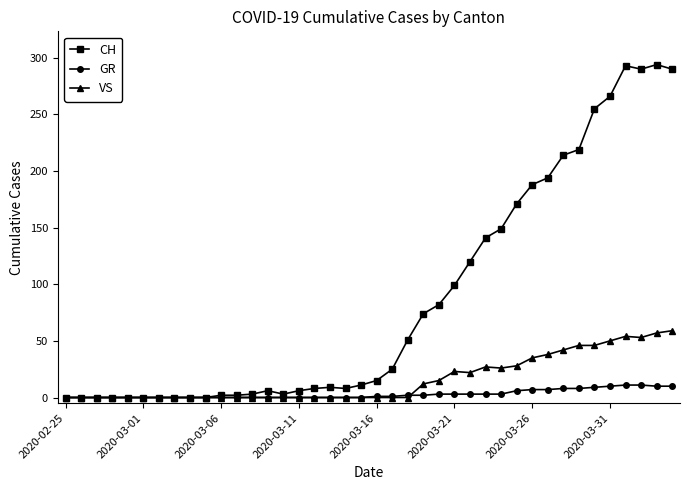

Count the number of categories in the chart.

40